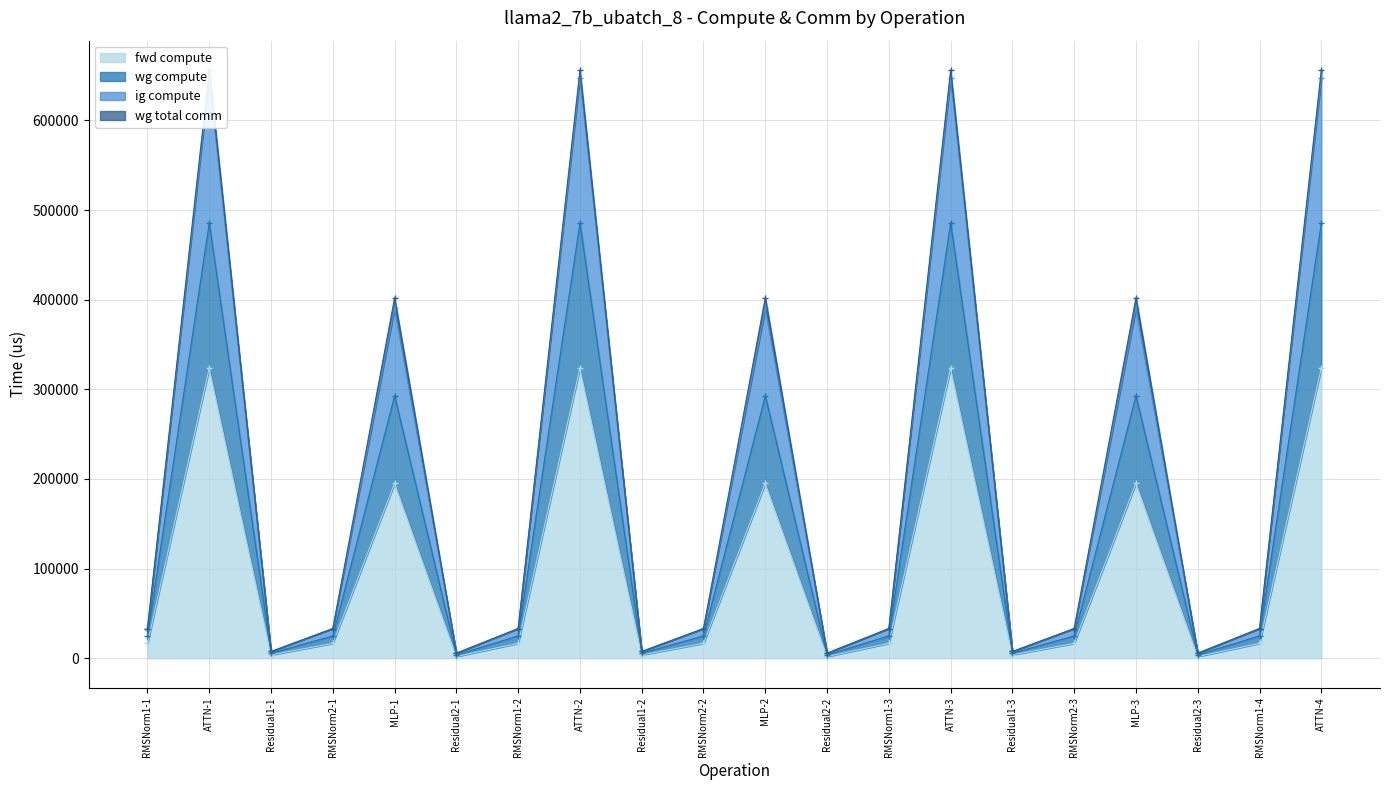

True or false: ig compute has a value of 6718.3 at Residual2-2.

False